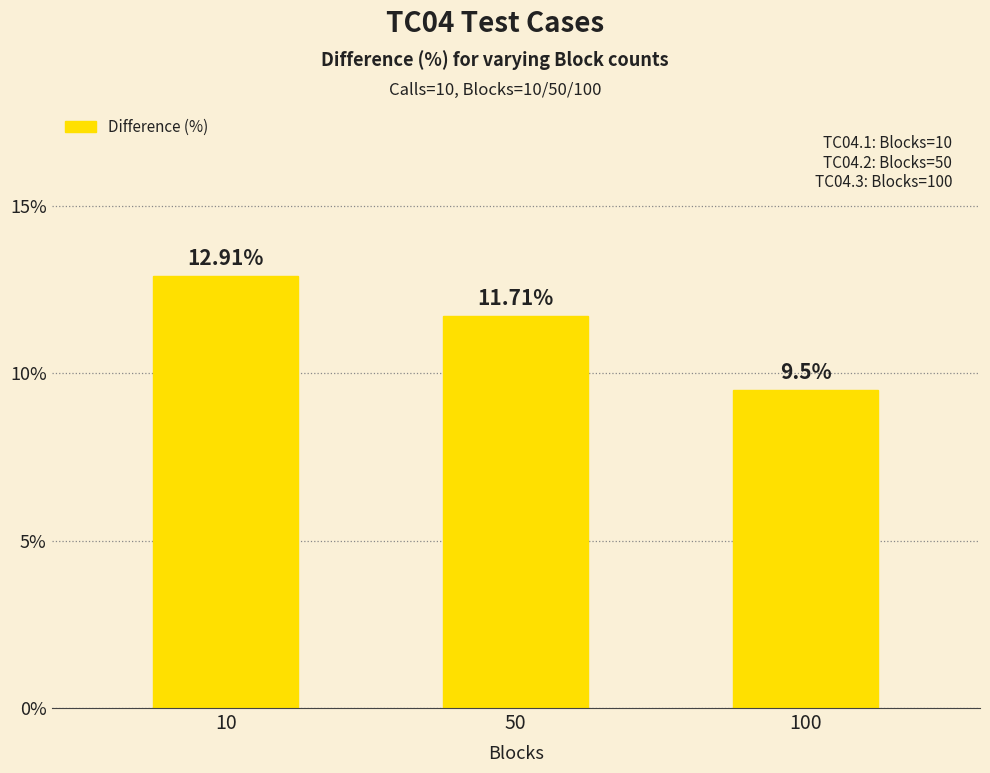

How many bars are there in total?

3